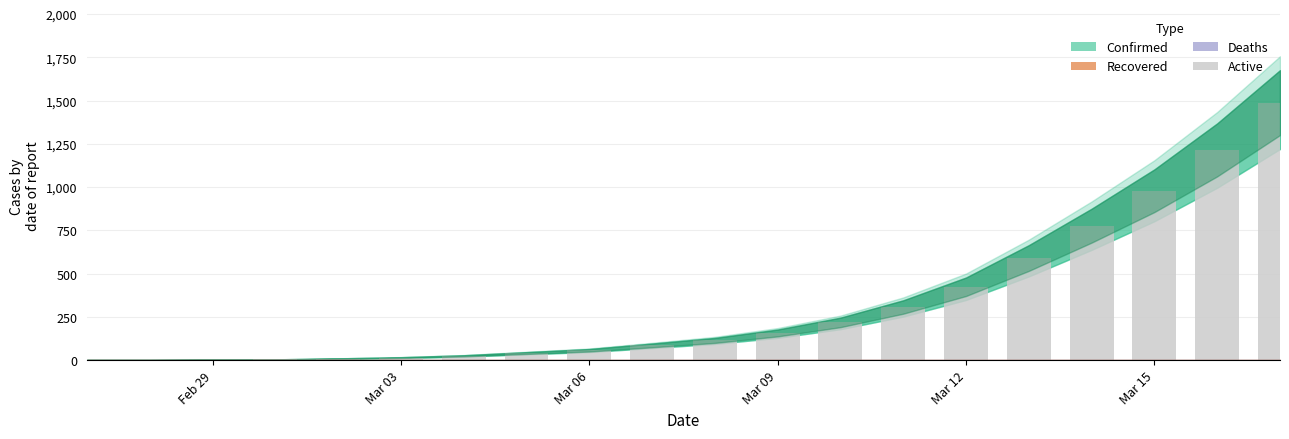

What is the sum of all values?

6510